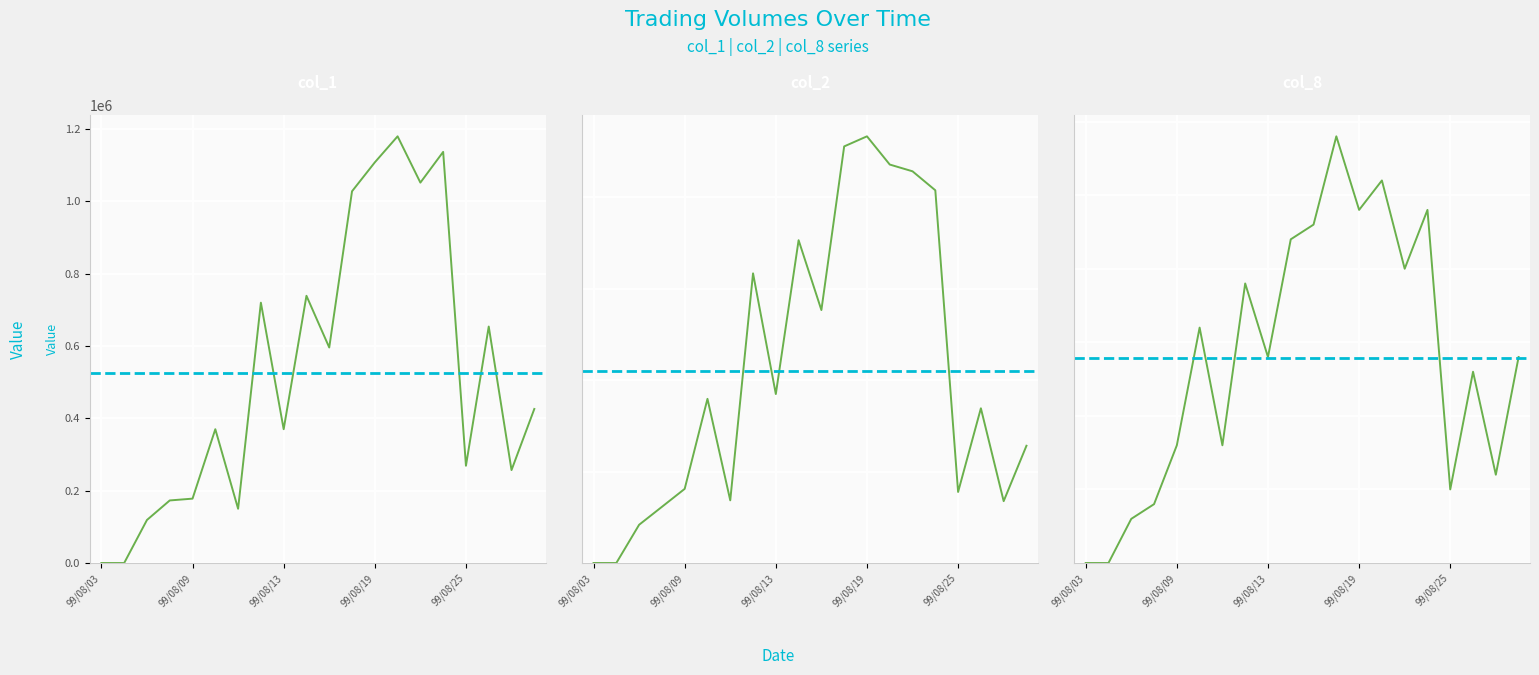

What value does the col_1 series have at 99/08/12?

720000